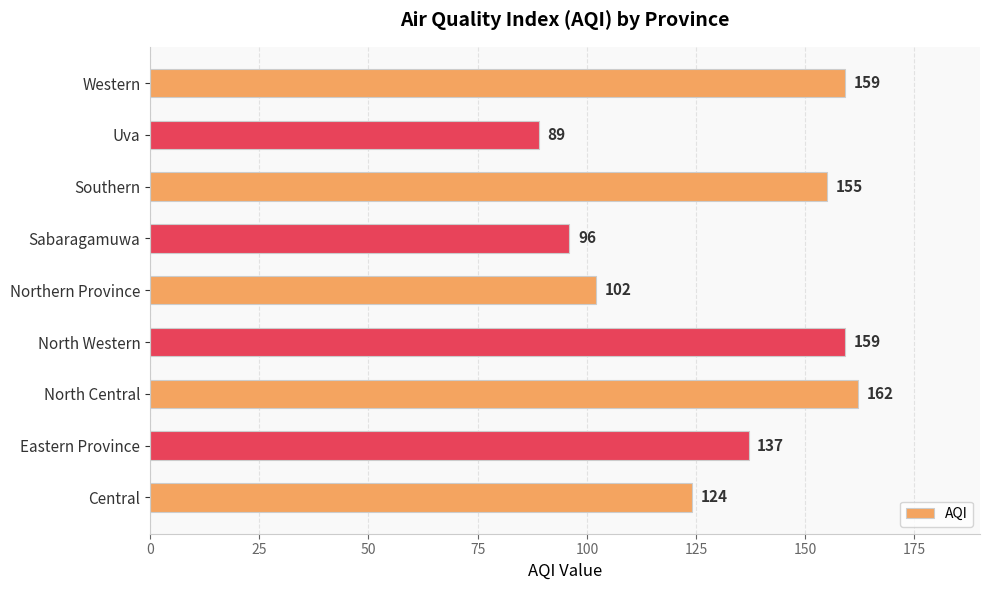

What is the ratio of the value at Eastern Province to the value at Sabaragamuwa?

1.4